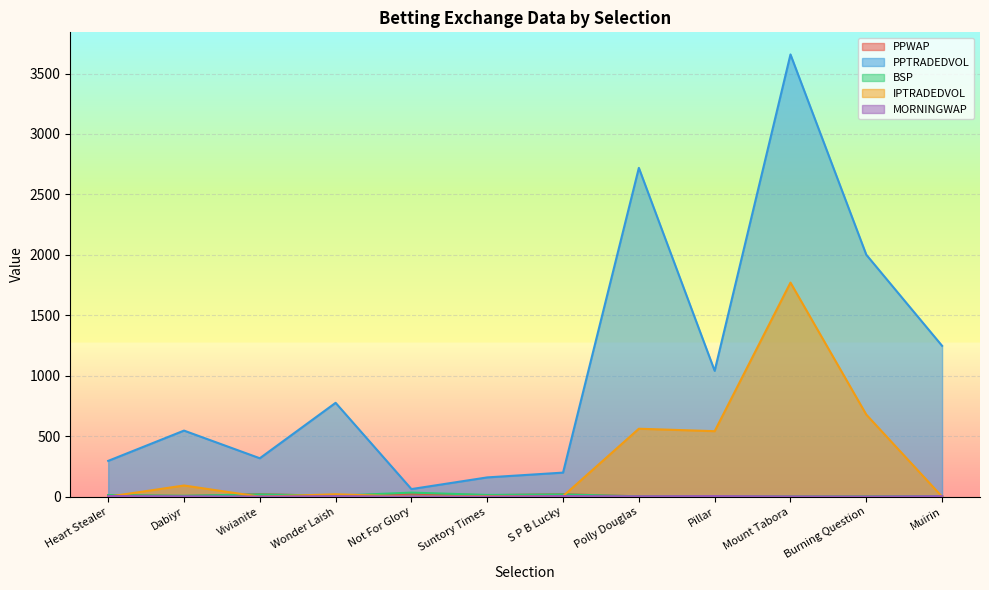

At how many categories does at least one series exceed 1252?

3